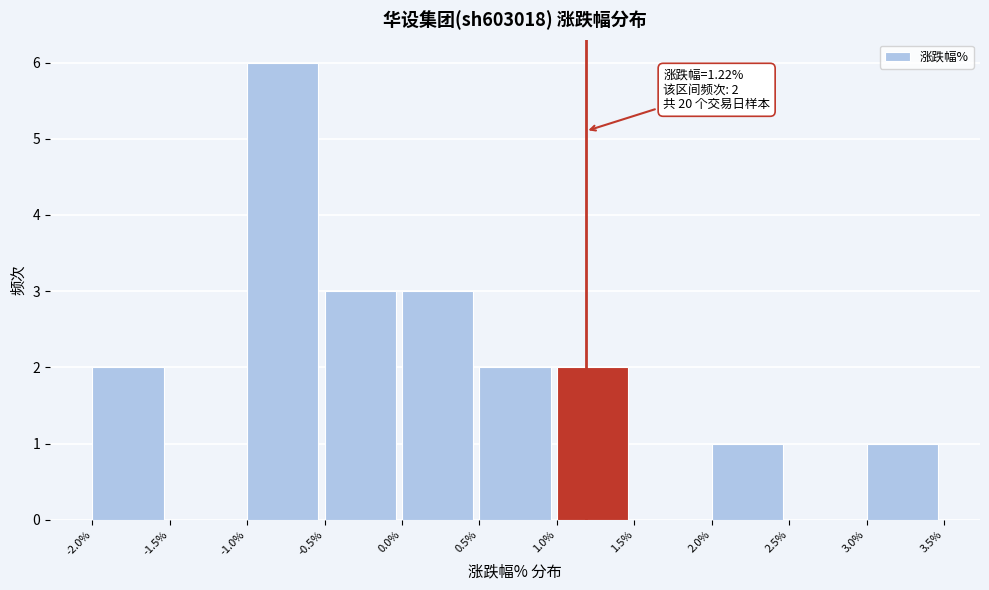

Over which range of the x-axis is the bar tallest?

-1.0% to -0.5%